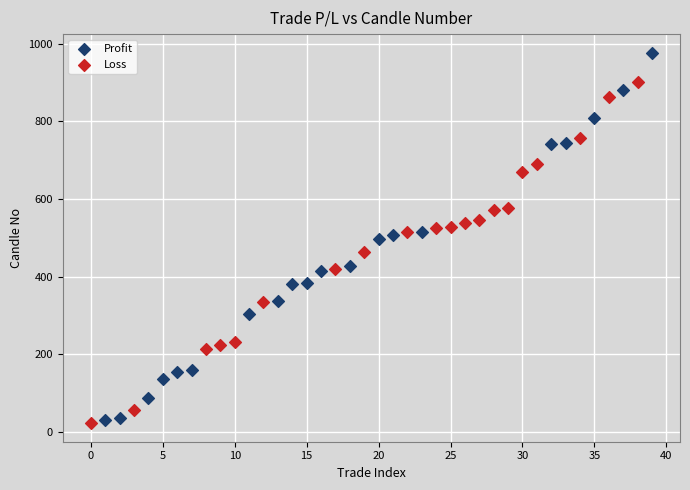

Which series contains the highest Y value?

Profit